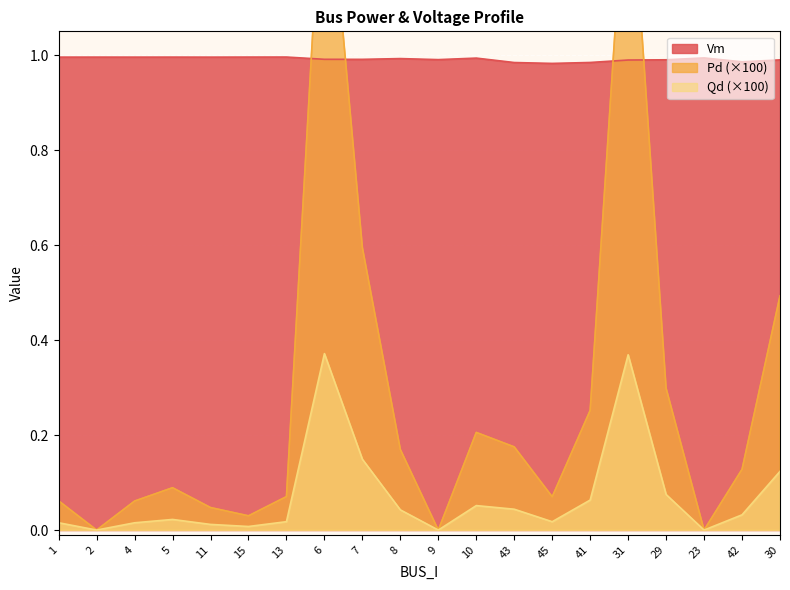

What is the label of the 16th point from the left?

31